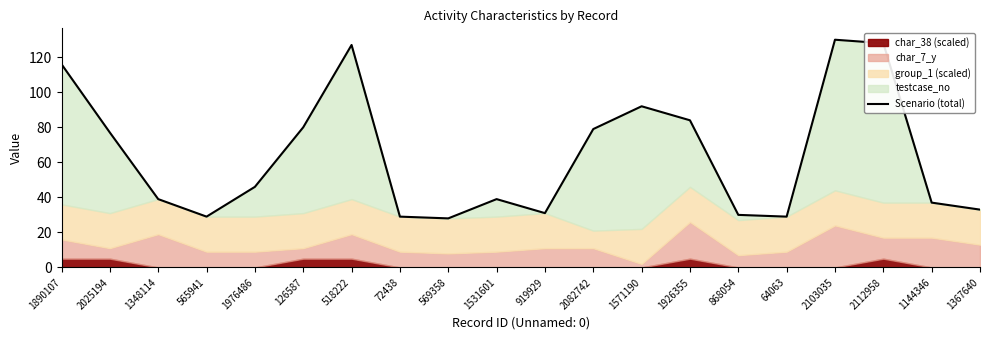

List the labels in order of value, smallest first.

569358, 565941, 72438, 64063, 868054, 919929, 1367640, 1144346, 1348114, 1531601, 1976486, 2025194, 2082742, 126587, 1926355, 1571190, 1890107, 518222, 2112958, 2103035